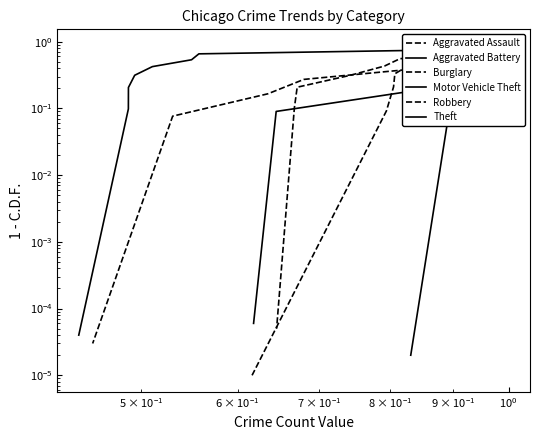

What is the value of the Aggravated Battery point at the 2nd from the left?

0.7